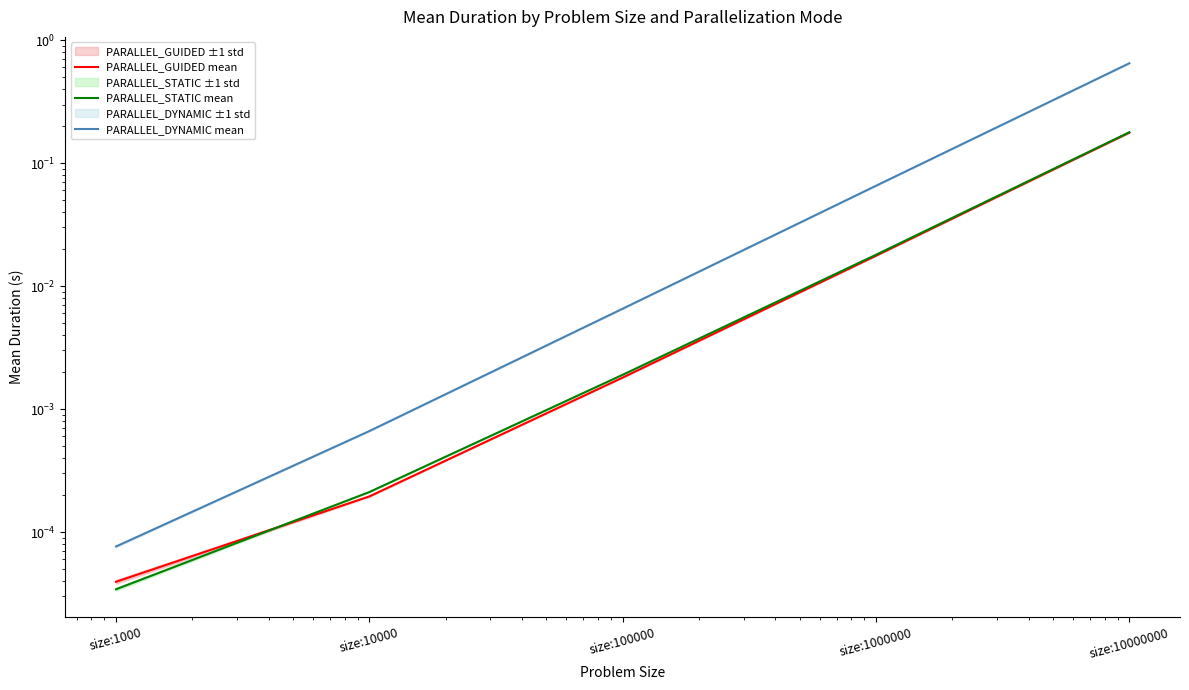

Rank the categories by PARALLEL_GUIDED mean value from highest to lowest.

size:10000000, size:1000000, size:100000, size:10000, size:1000